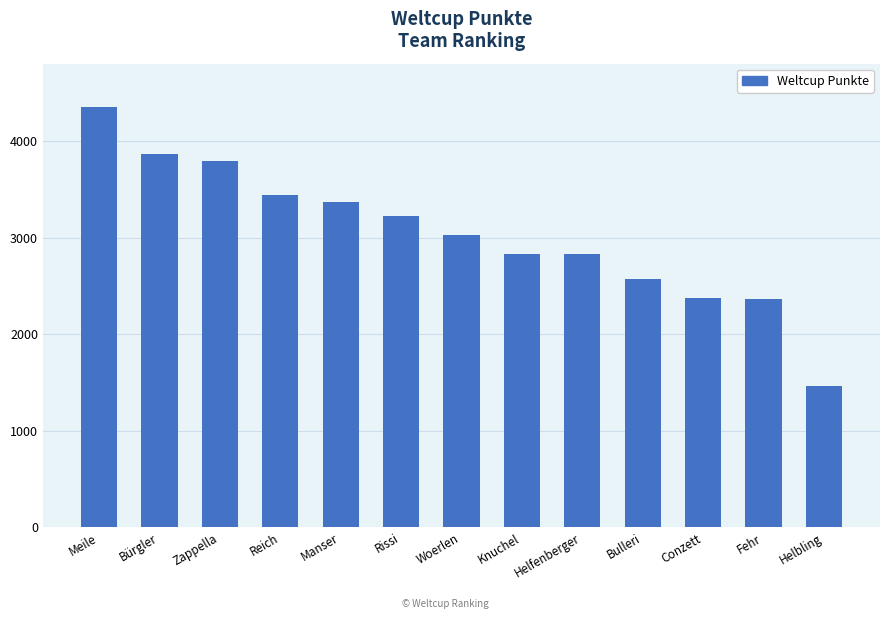

How many data points does each series have?

13